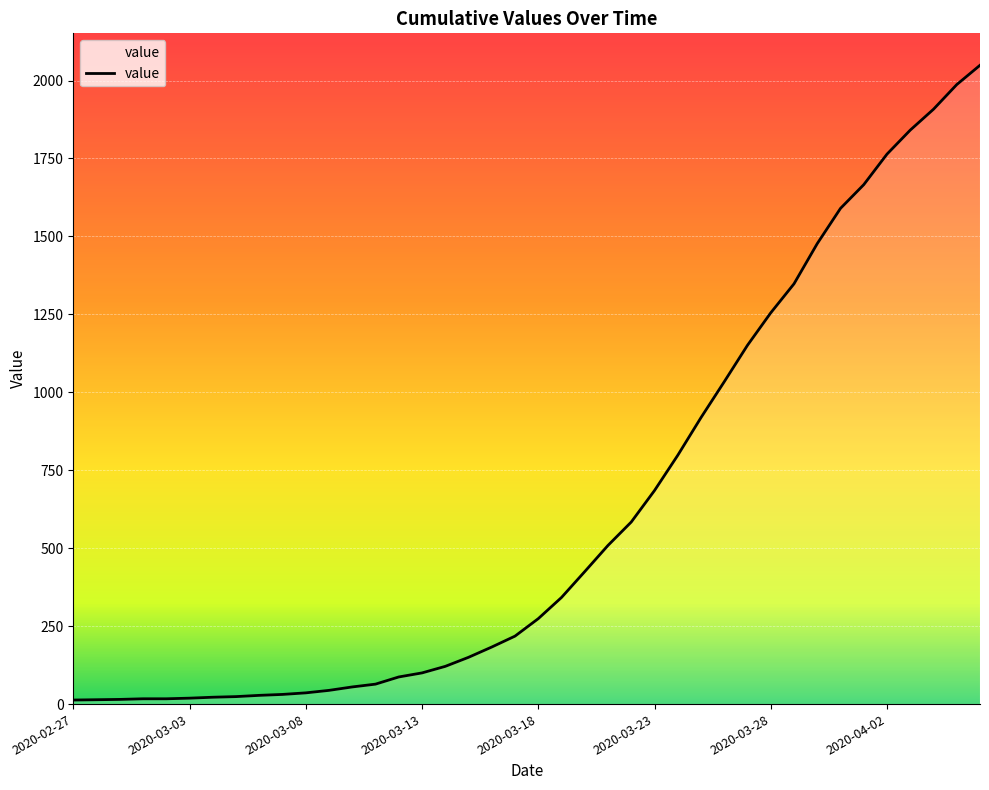

What is the difference between the maximum and minimum values?

2036